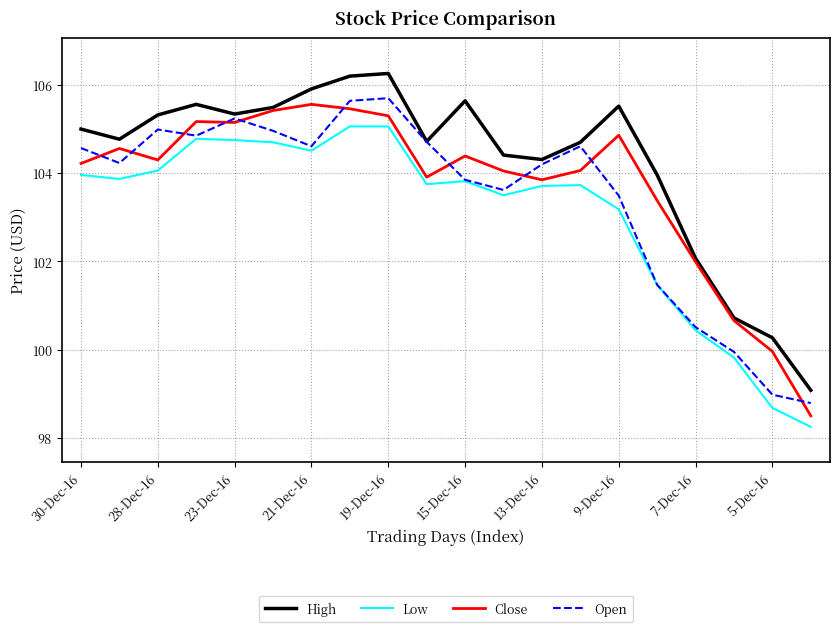

Rank the series by their average value, from lowest to highest.

Low, Open, Close, High